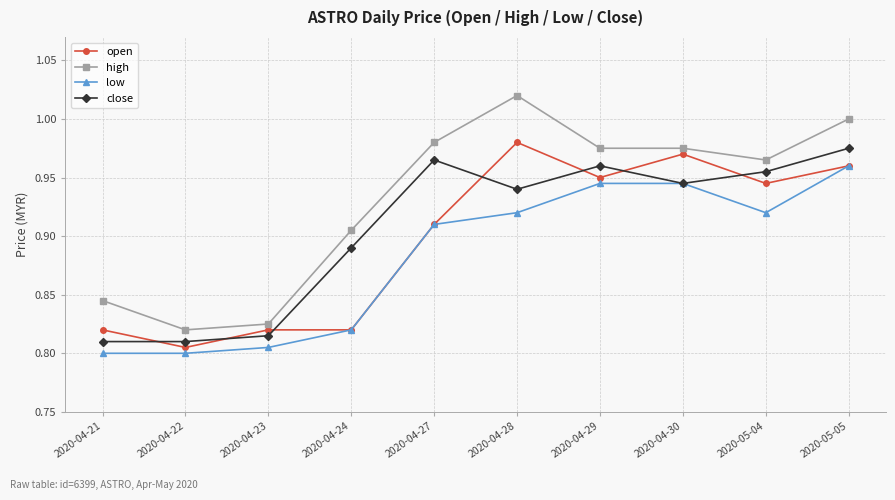

Which series has the largest total across all categories?

high